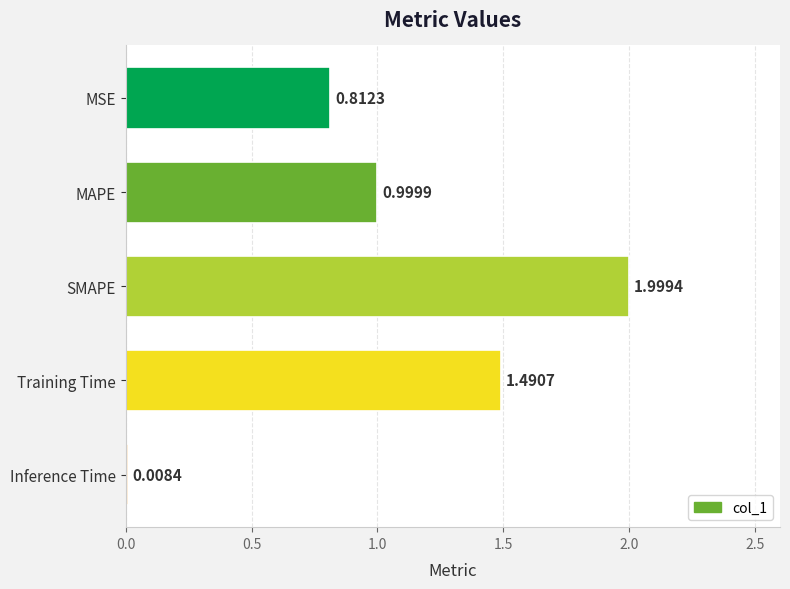

How many data points does each series have?

5